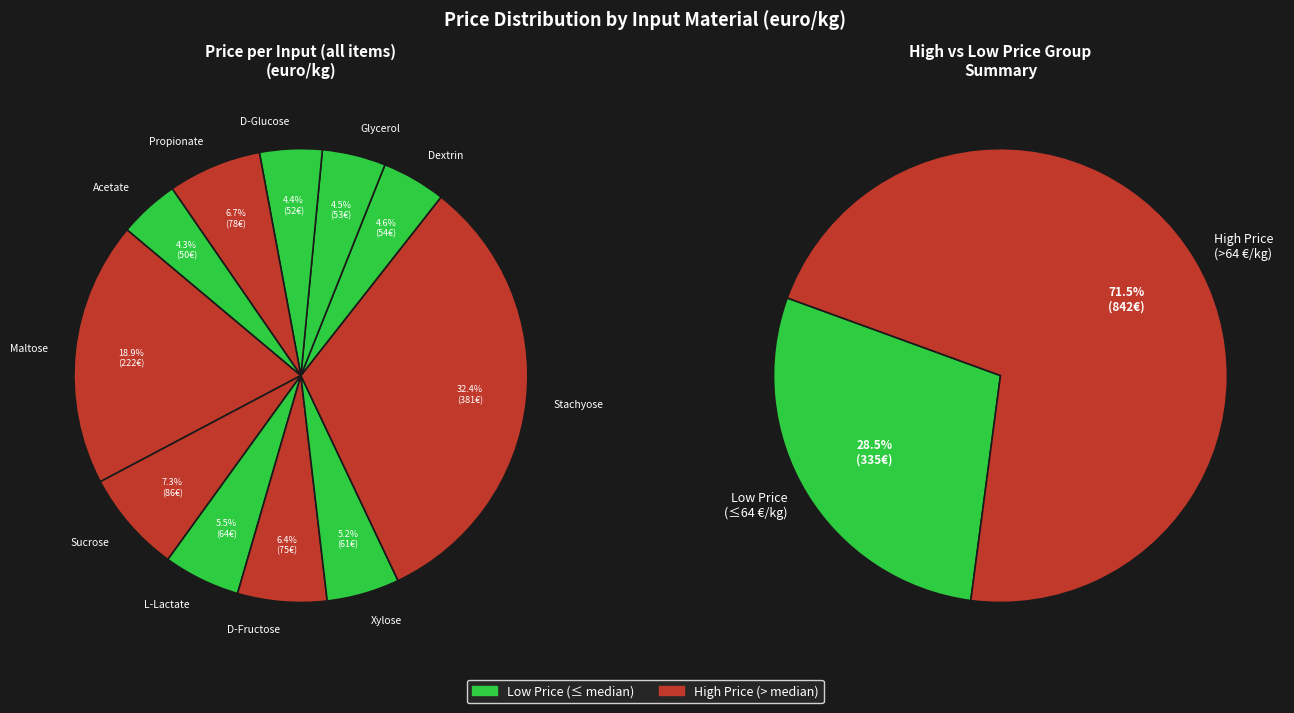

Combined, do D-Glucose and Sucrose account for over 50%?

No